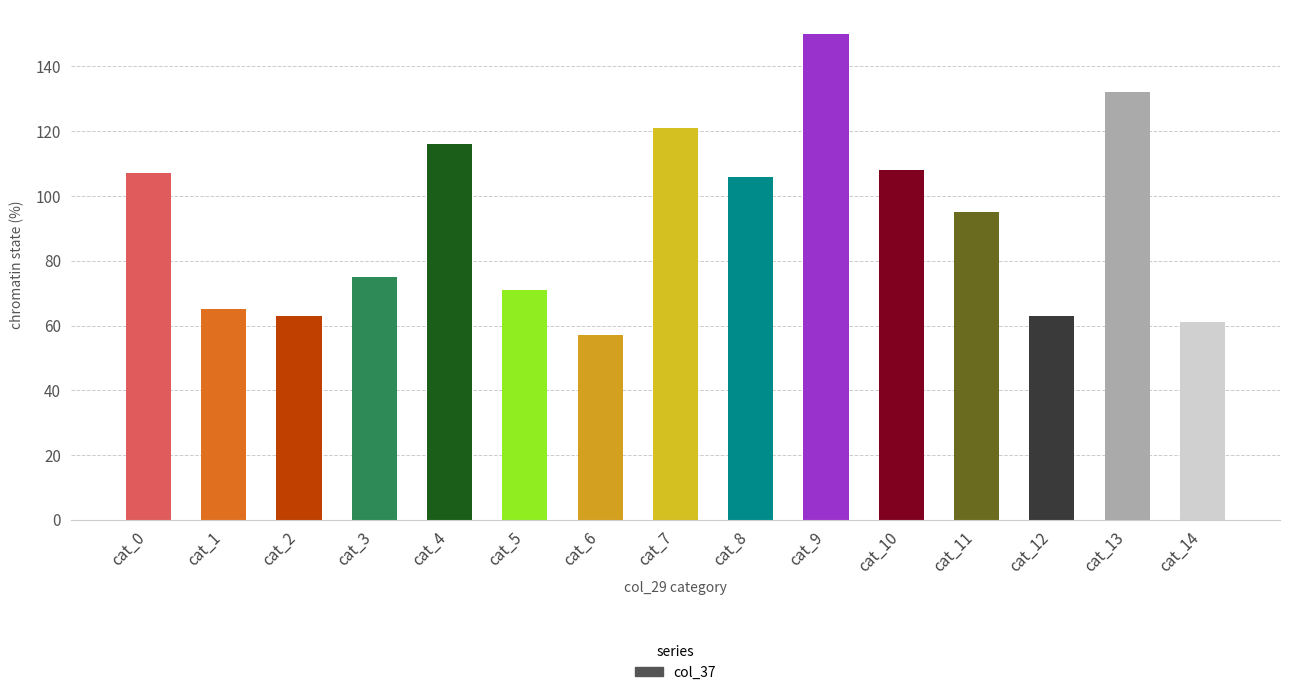

What is the difference between the values at cat_12 and cat_13?

69